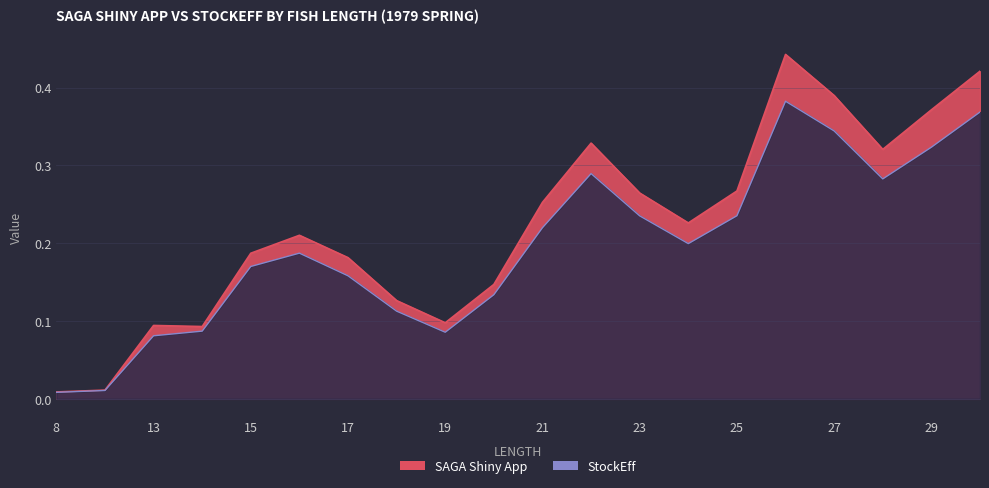

What is the sum of all SAGA Shiny App values?

4.4